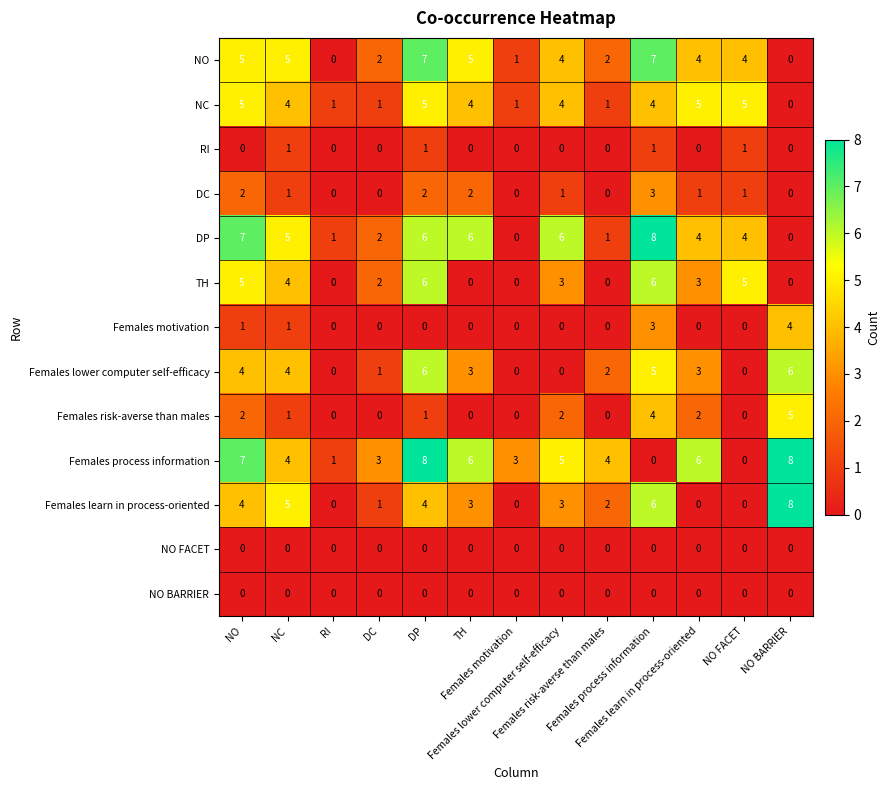

Which series has the largest total across all categories?

Females process information